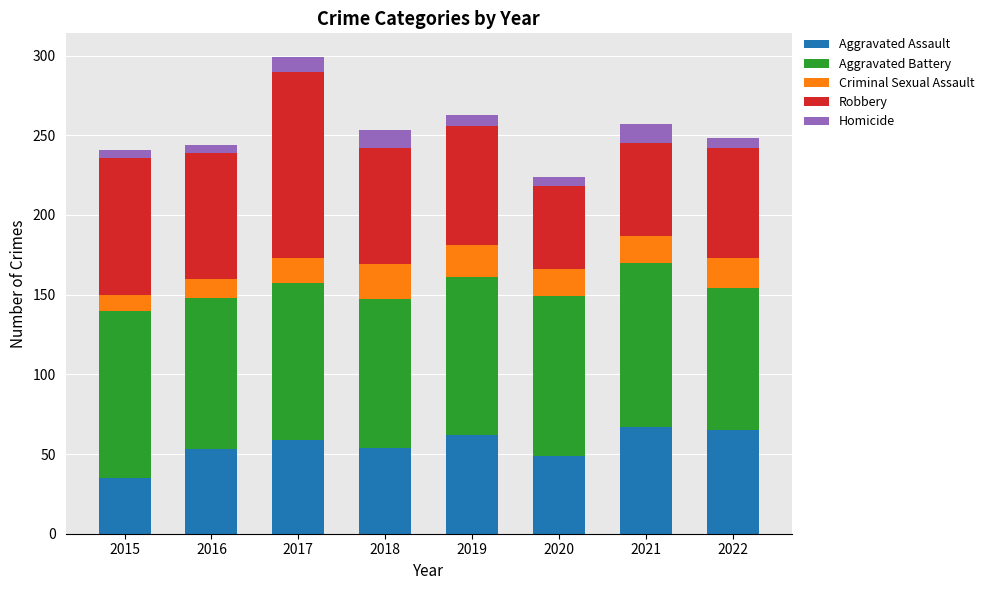

At which category is the sum across all series the highest?

2017